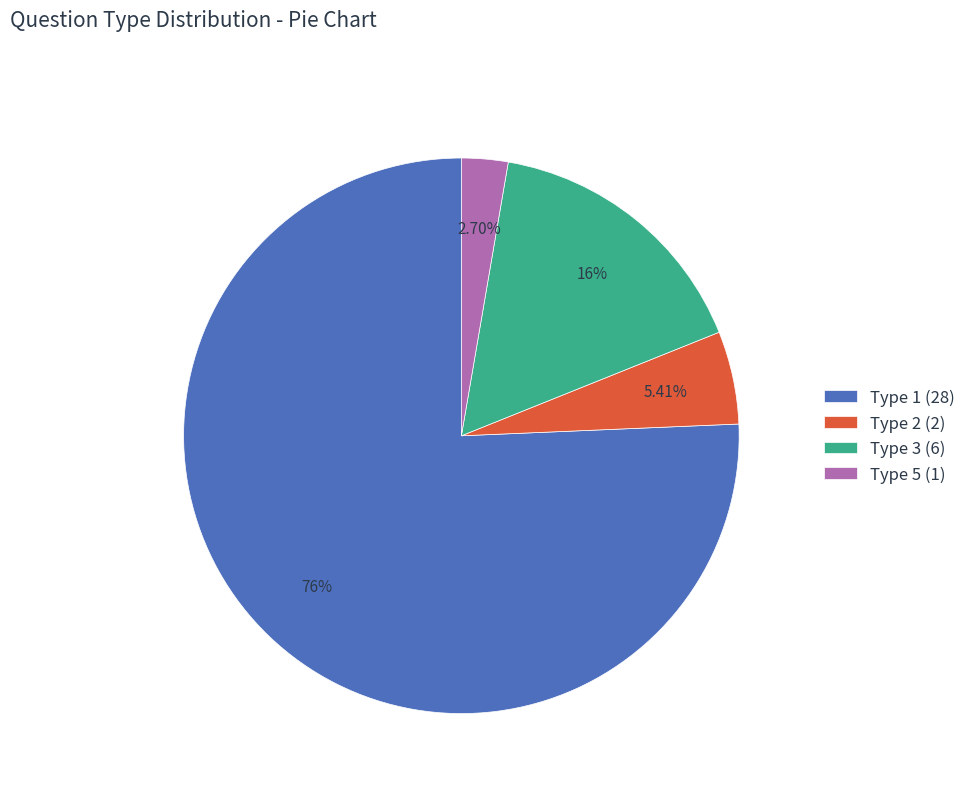

Do Type 2 (2) and Type 5 (1) together represent more than half of the pie?

No